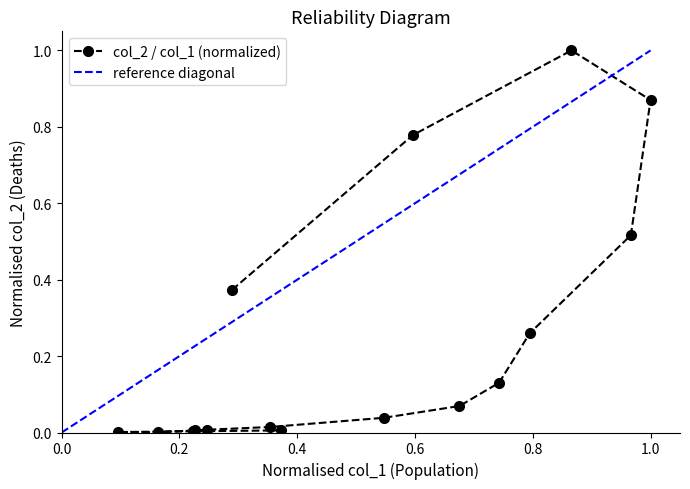

What is the average value?

0.3